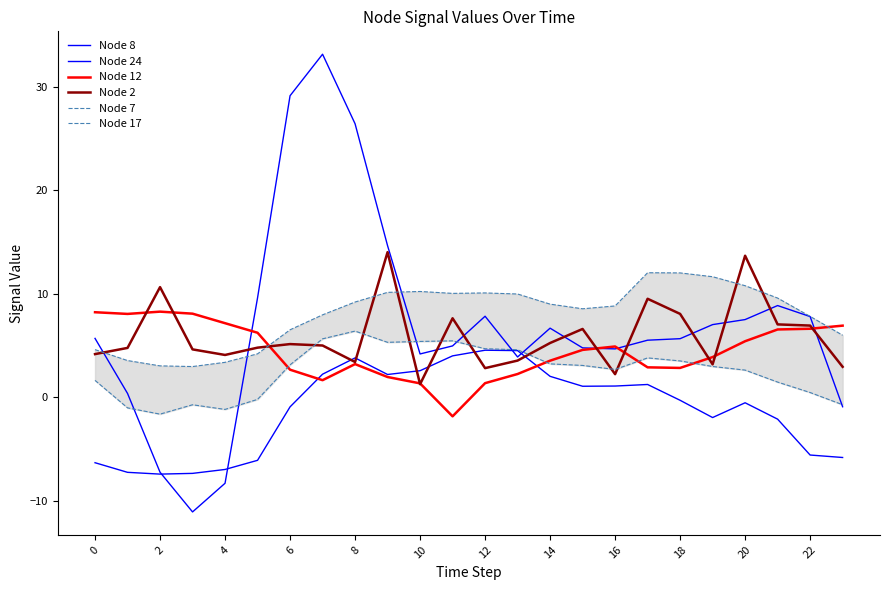

At how many categories does at least one series exceed 30?

1